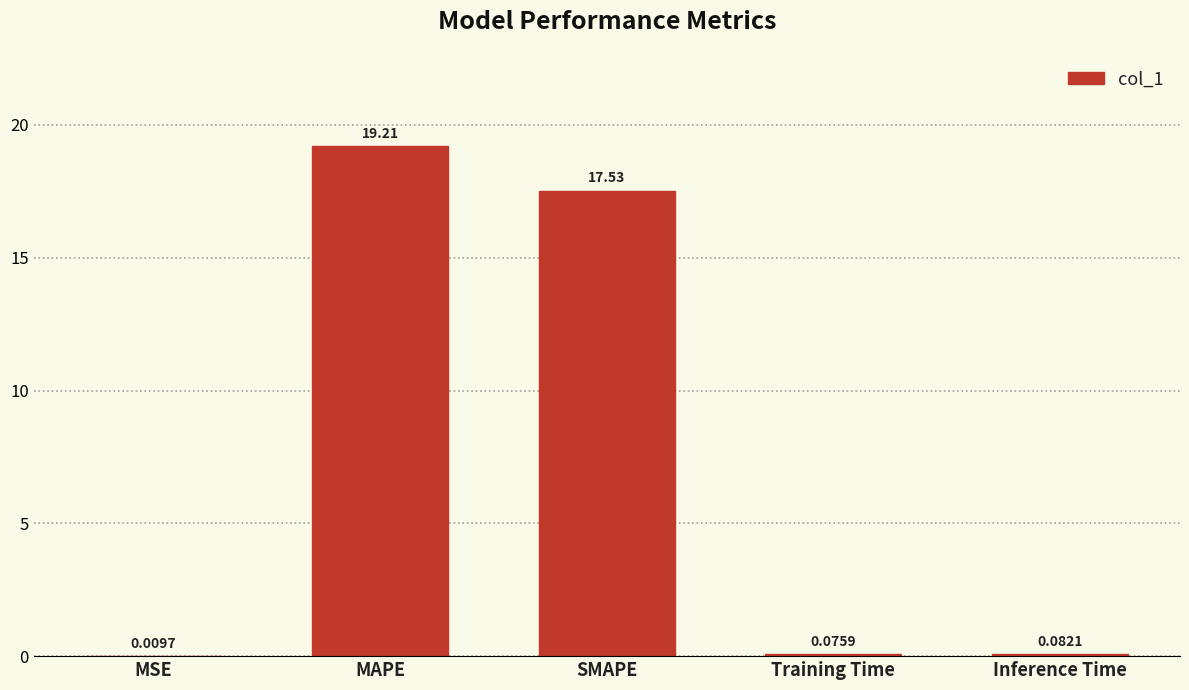

Between Inference Time and MAPE, which is larger?

MAPE